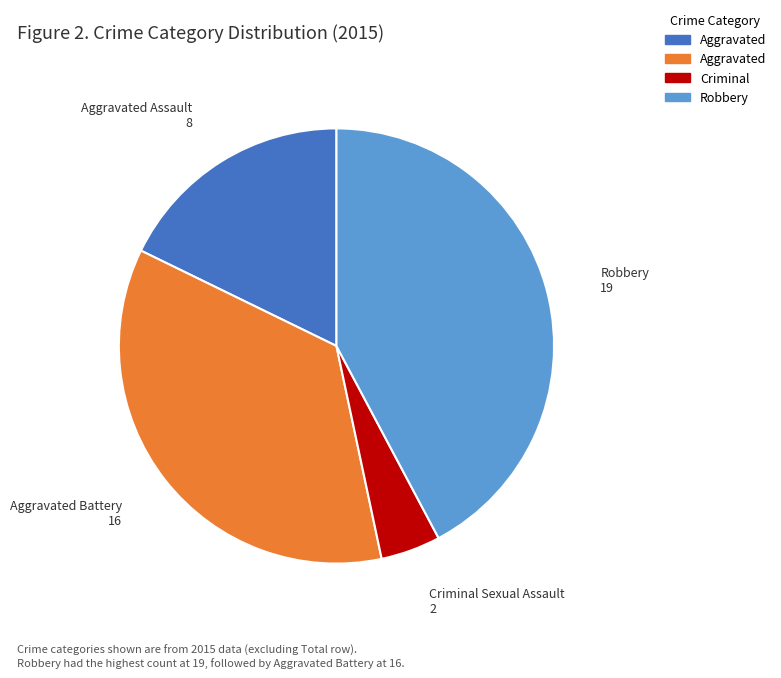

Does any single category account for the majority?

No